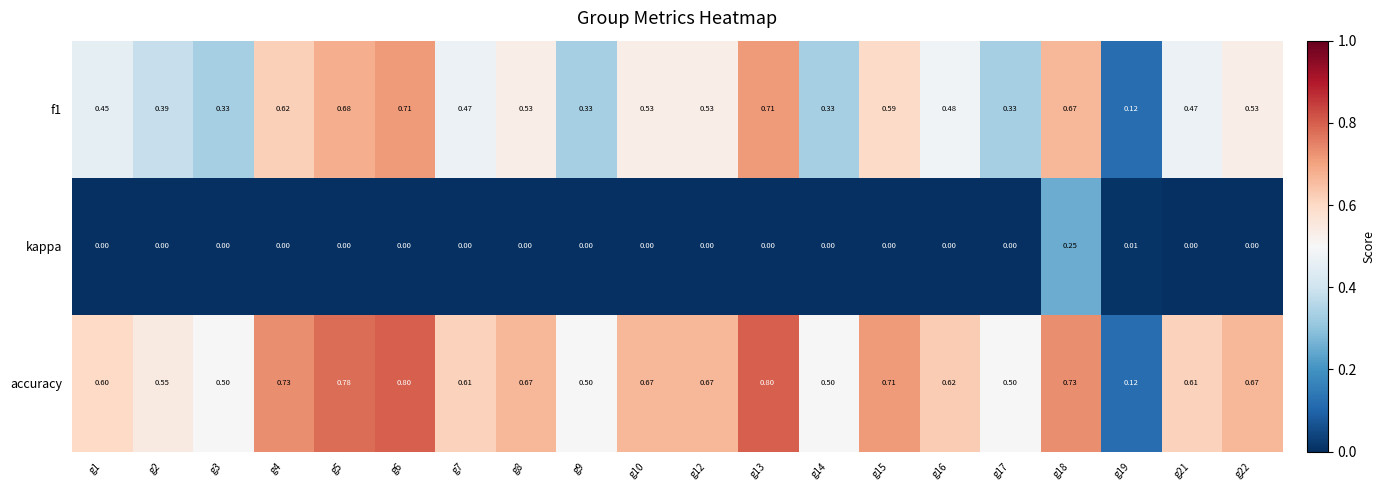

What is the spread (max minus min) of values at g5?

0.8